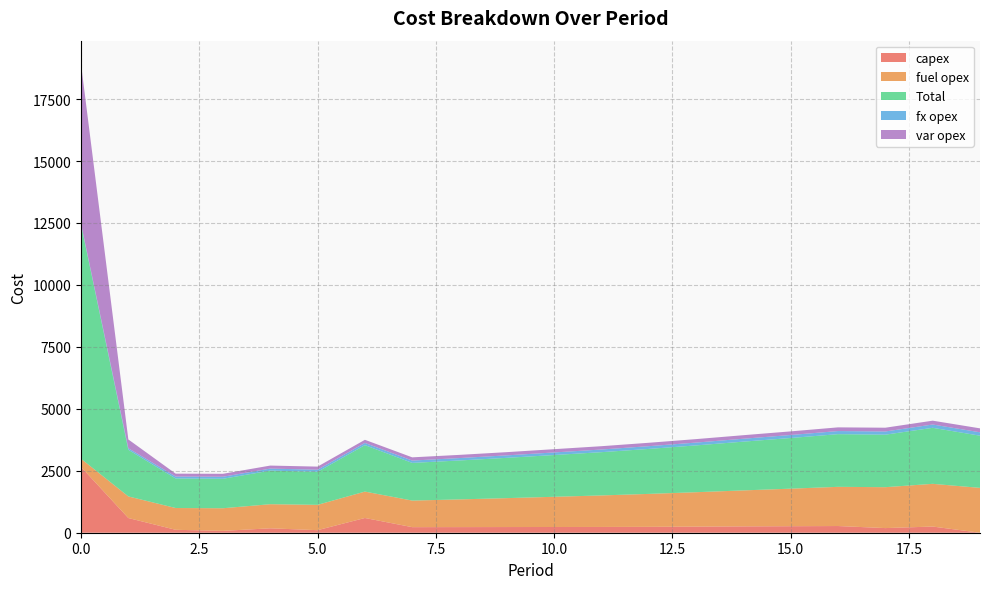

Reading right to left, list all the values displayed in this chart.

capex: 0	249	187	270	263	256	246	237	233	231	229	227	225	595	103	178	75	118	593	2656
fuel opex: 1810	1724	1651	1582	1515	1452	1389	1330	1272	1219	1167	1118	1072	1065	1022	973	913	879	872	328
Total: 2106	2261	2119	2126	2045	1968	1889	1815	1746	1686	1626	1571	1521	1875	1334	1355	1189	1192	1882	9456
fx opex: 137	133	129	125	121	117	114	111	107	104	100	97	94	88	84	82	82	78	62	28
var opex: 159	155	152	149	146	143	140	137	134	132	130	129	130	127	125	122	119	117	355	6444